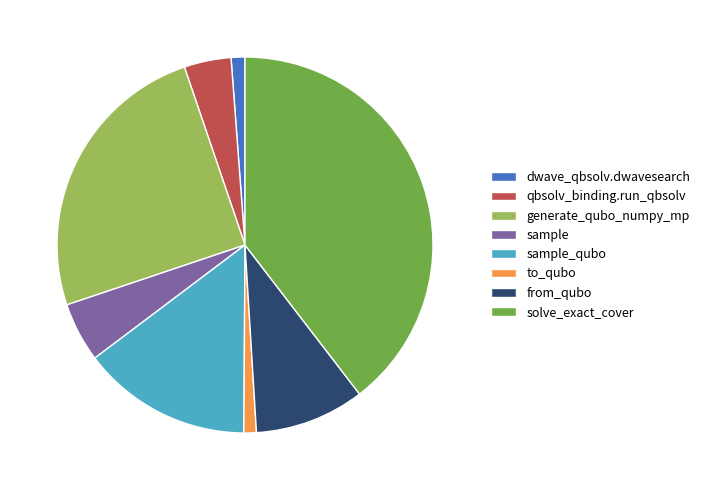

What is the ratio of the value at generate_qubo_numpy_mp to the value at solve_exact_cover?

0.6